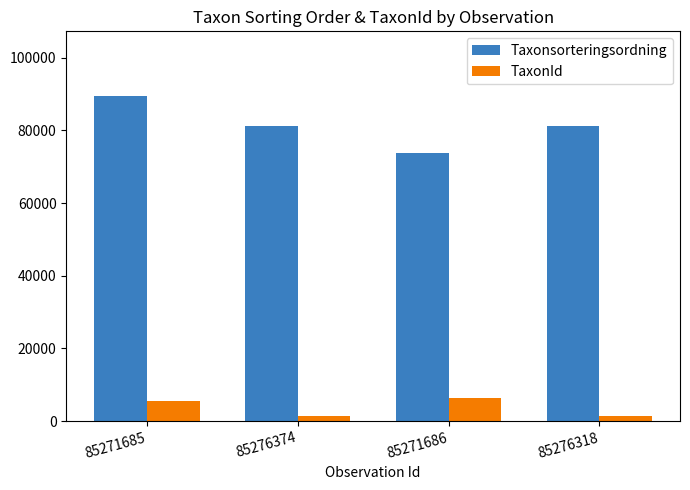

What is the average value of the Taxonsorteringsordning series?

81380